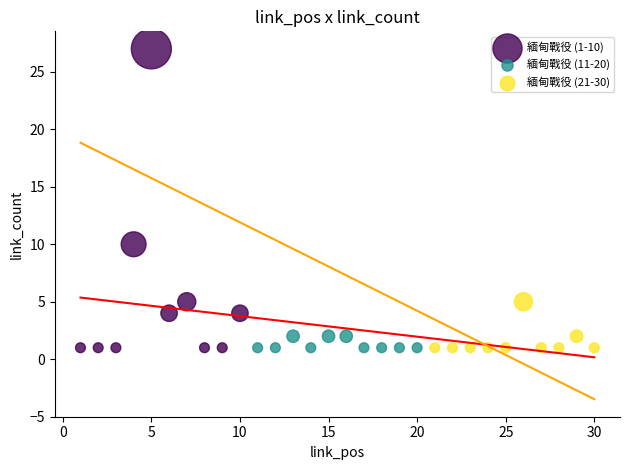

Which series reaches the maximum Y coordinate?

緬甸戰役 (1-10)